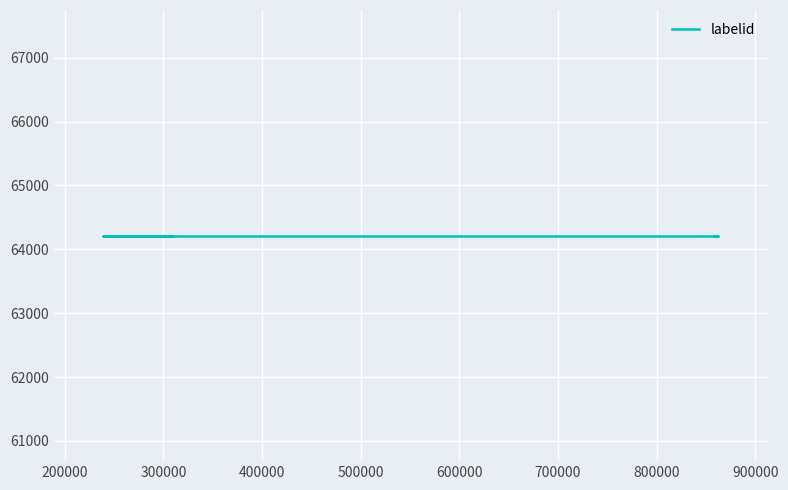

What is the label of the 4th point from the right?

858435